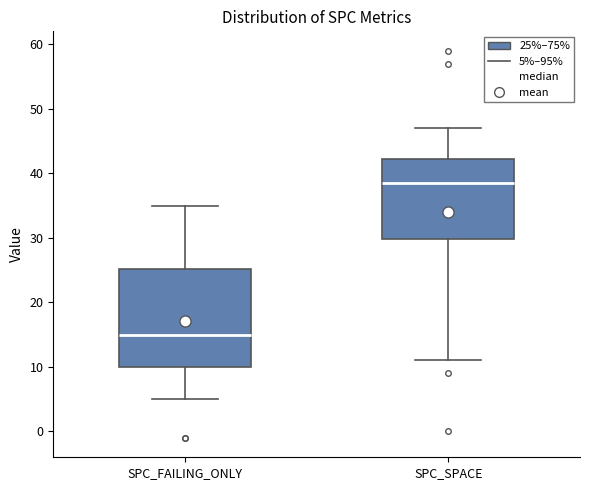

Reading left to right, transcribe this box plot: for each box, give where its median line is, the range the box spans, and where its two whiskers end, as read against the y-axis. The values are not printed on the chart, so give them approximately, as read against the axis.

SPC_FAILING_ONLY: median 15, box 10 to 25, whiskers 5 to 35
SPC_SPACE: median 39, box 30 to 42, whiskers 11 to 47